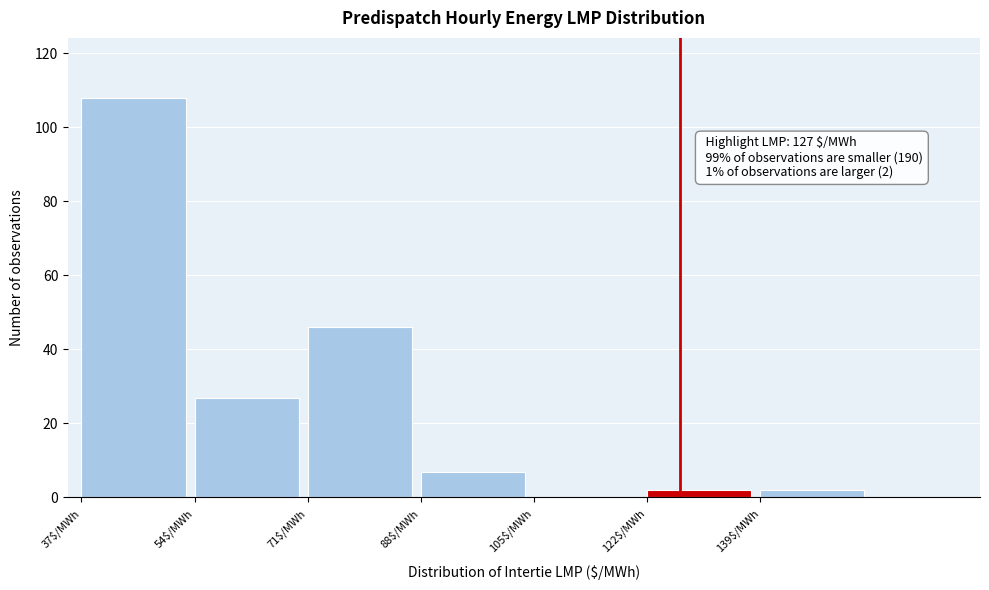

Which range on the x-axis has the tallest bar?

37 to 54